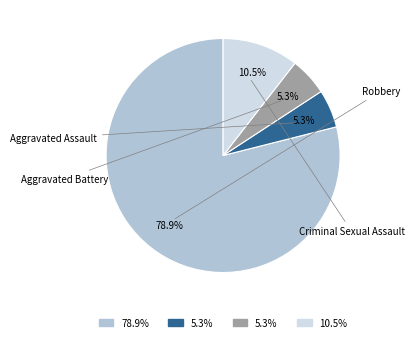

Does any single category account for the majority?

Yes